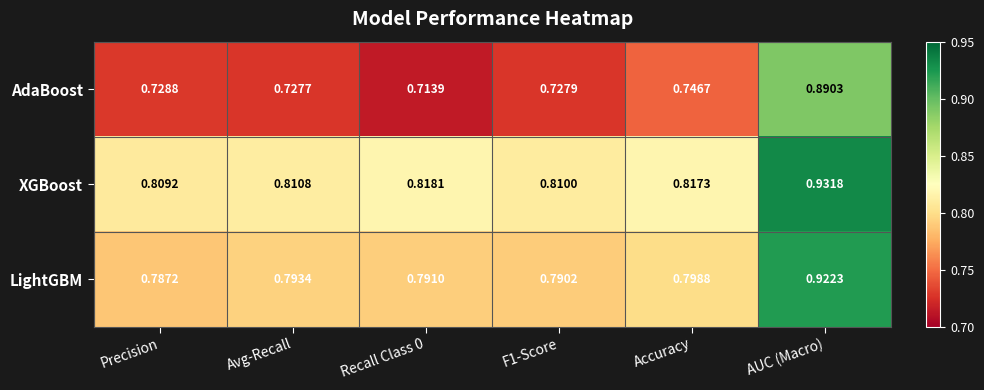

Which series has the widest spread of values?

AdaBoost